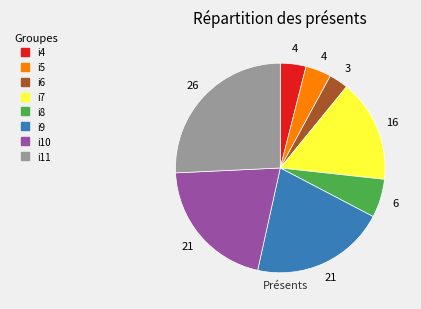

Does any single category account for the majority?

No